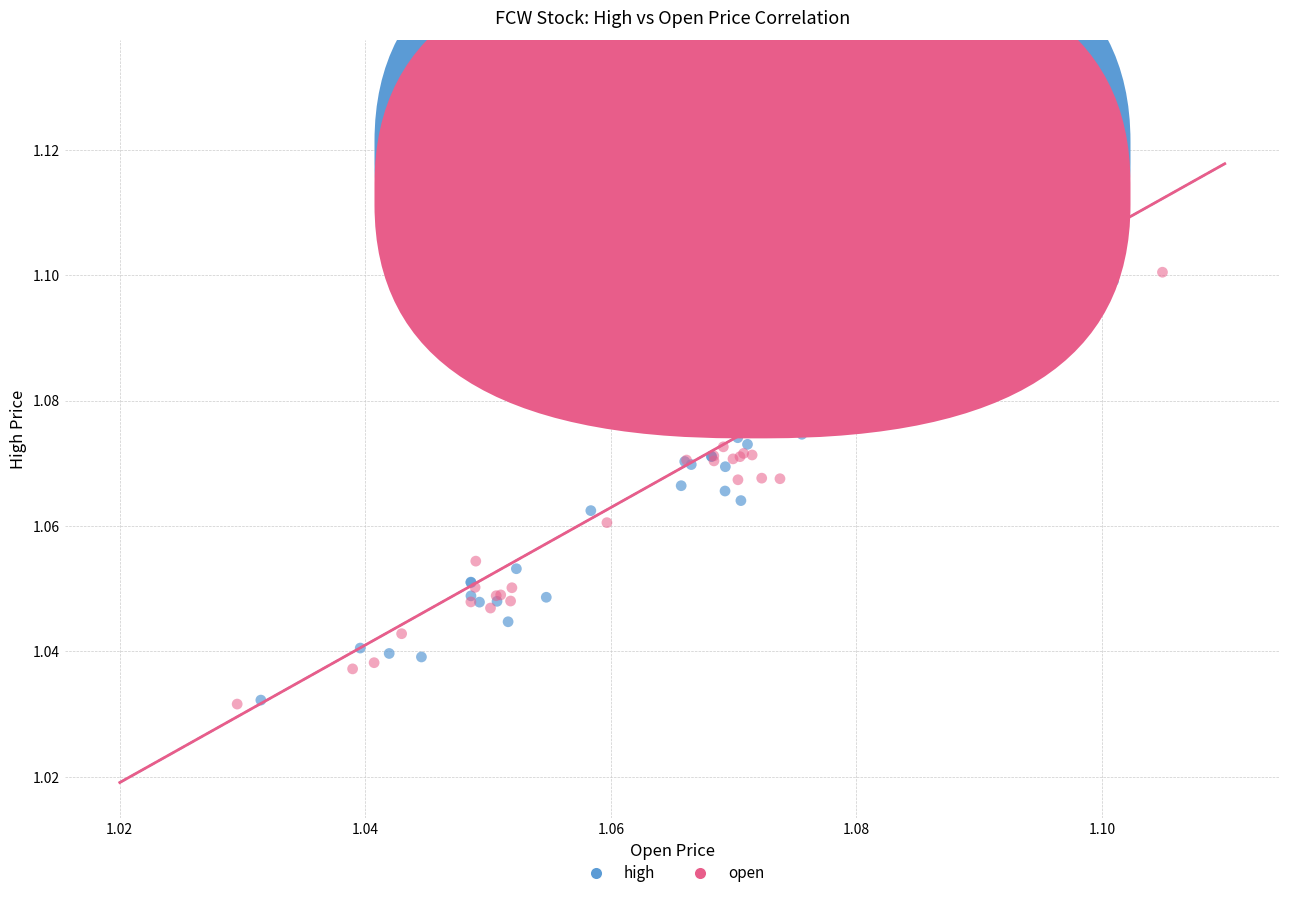

Which series has the largest Y range (max minus min)?

high